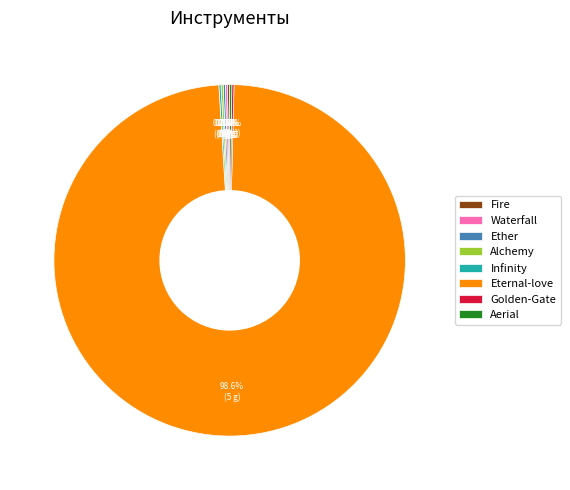

Does Eternal-love account for over 50% of the chart?

Yes